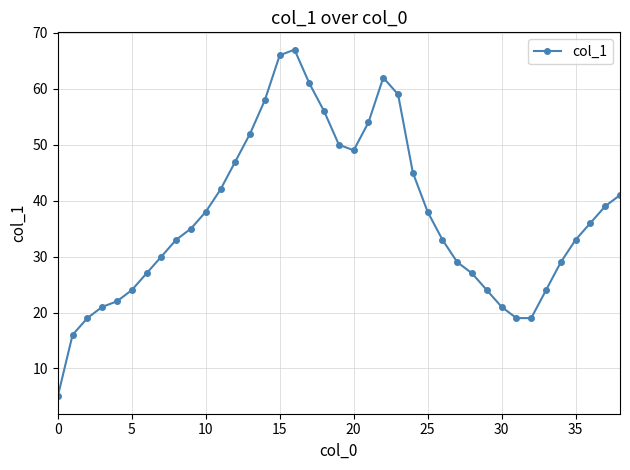

What is the smallest value displayed?

5